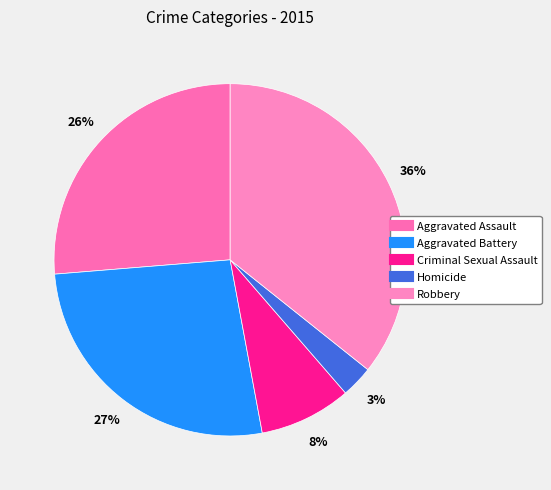

Is Aggravated Assault the majority of the pie?

No